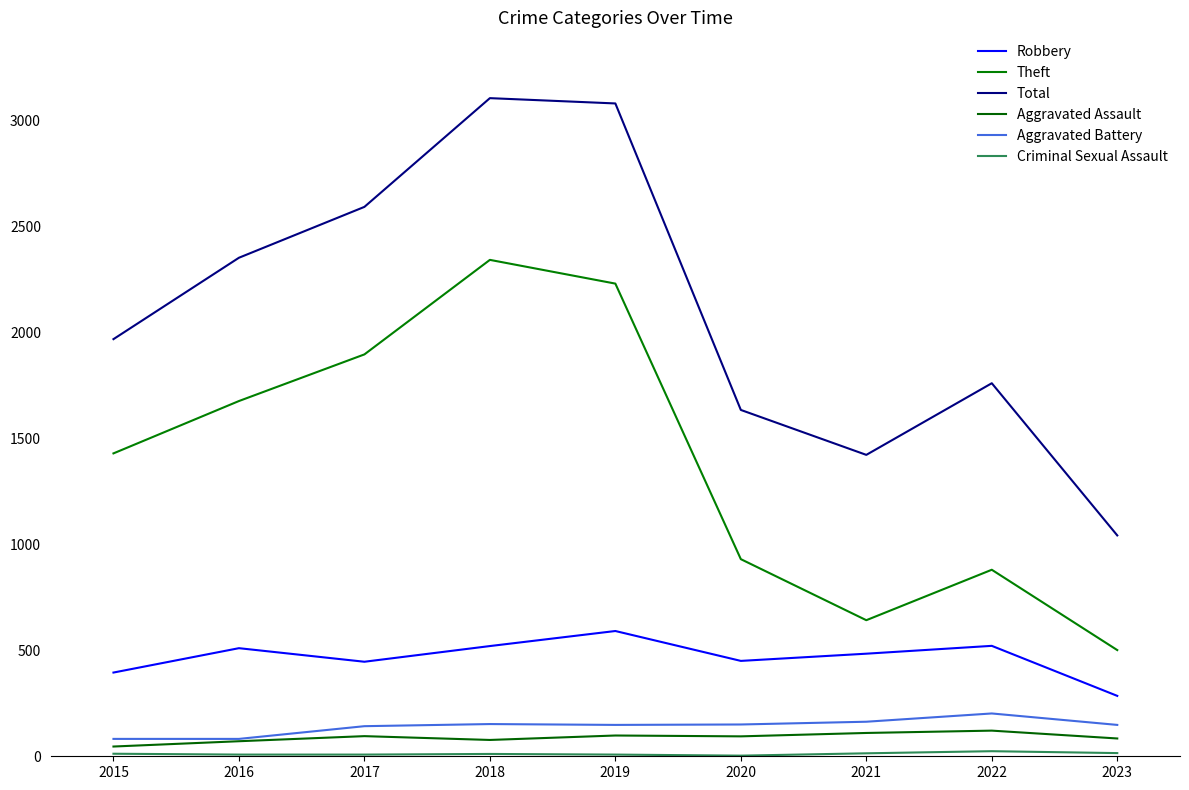

The Criminal Sexual Assault series shows 15 at 2018. True or false?

False